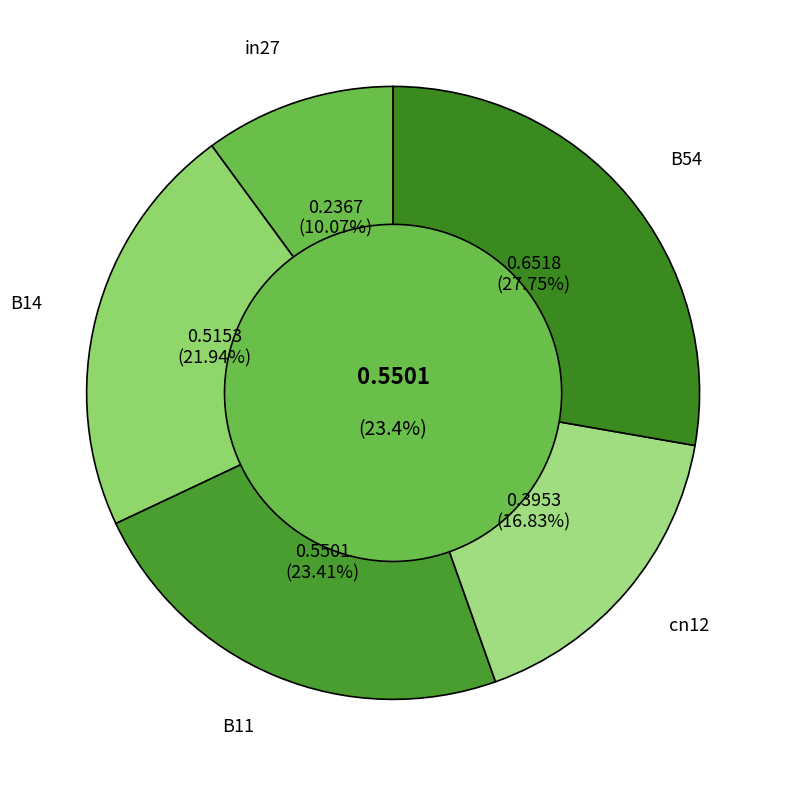

Does B11 represent more than half of the total?

No